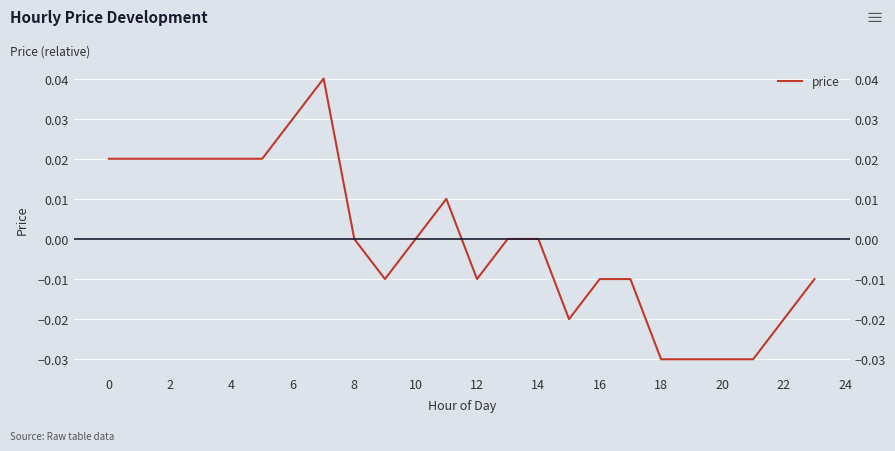

How many values are between 0 and 1?

13